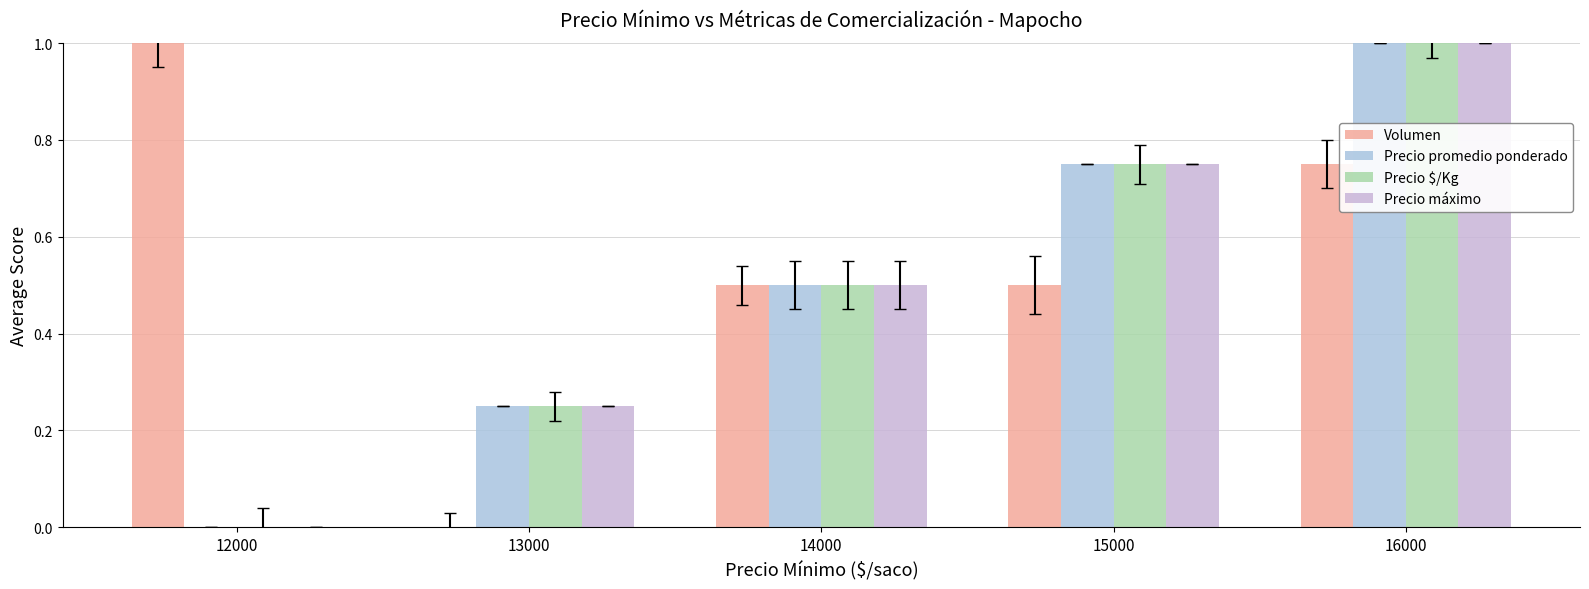

How many groups of bars are there?

5